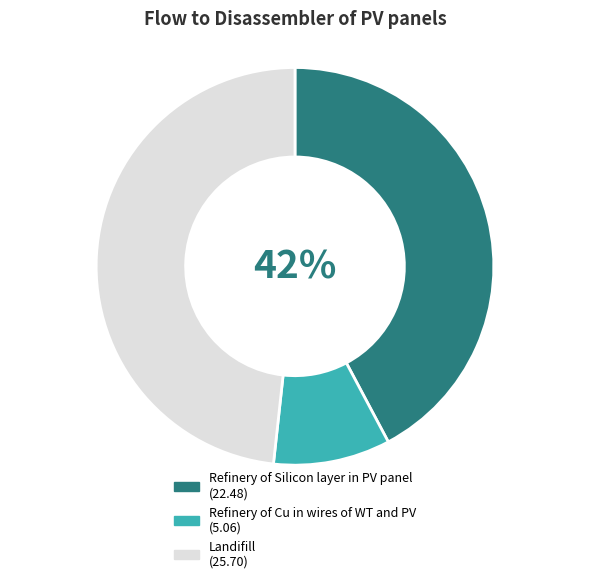

To the nearest percent, what percentage of the pie is Refinery of Silicon layer in PV panel?

42%